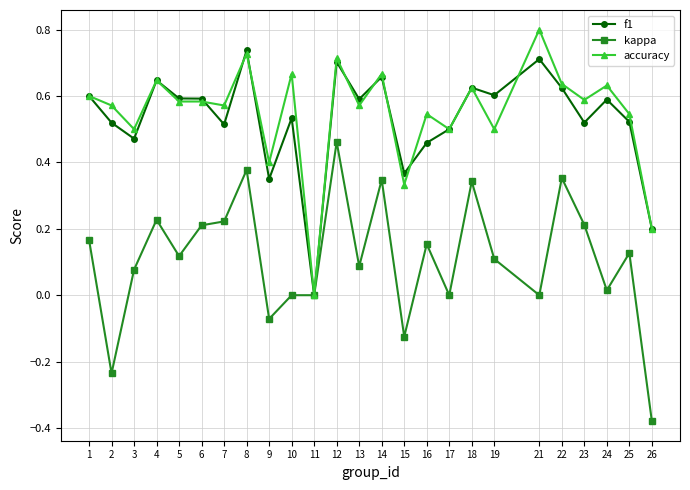

At which category does the chart reach its peak across all series?

21